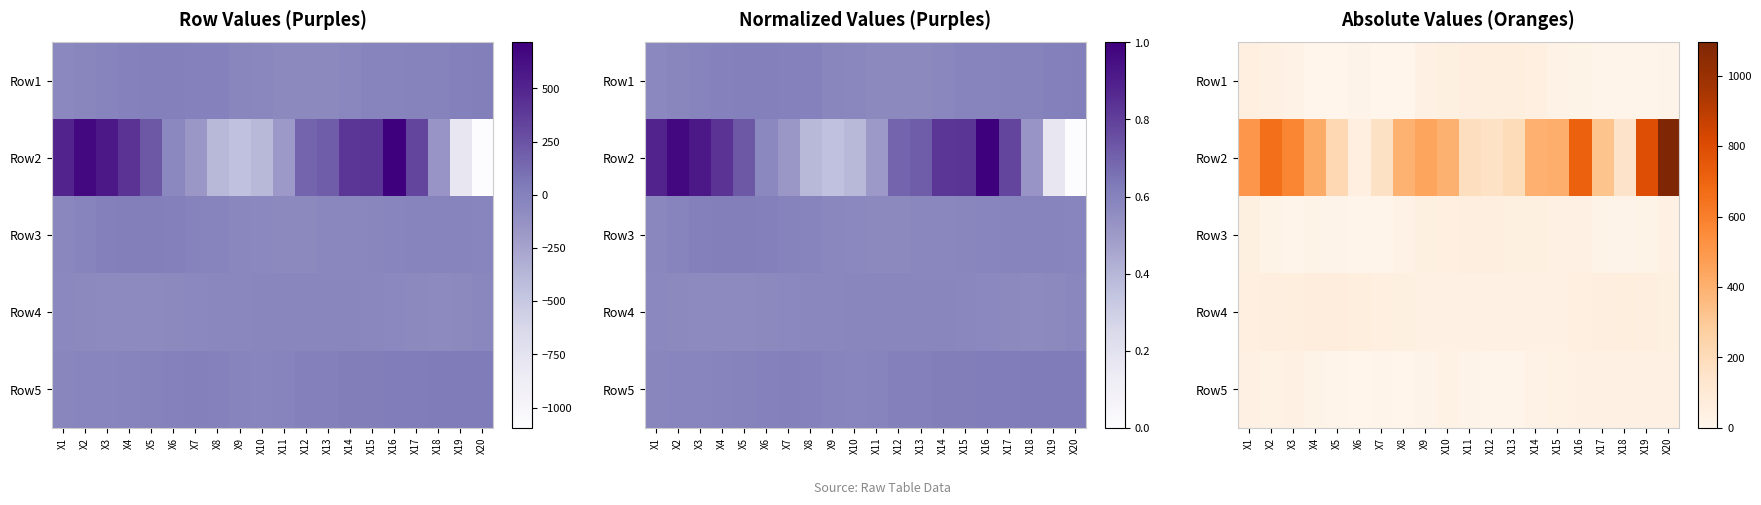

What is the difference between the highest and lowest values at X15?

388